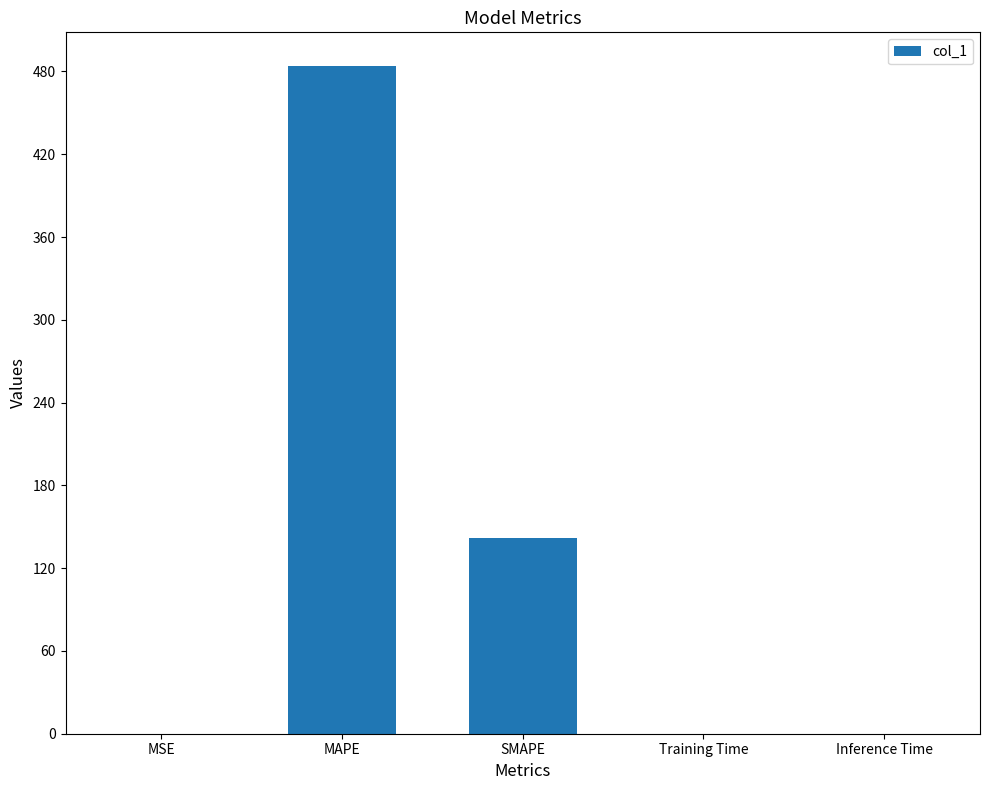

What is the greatest value displayed?

484.2